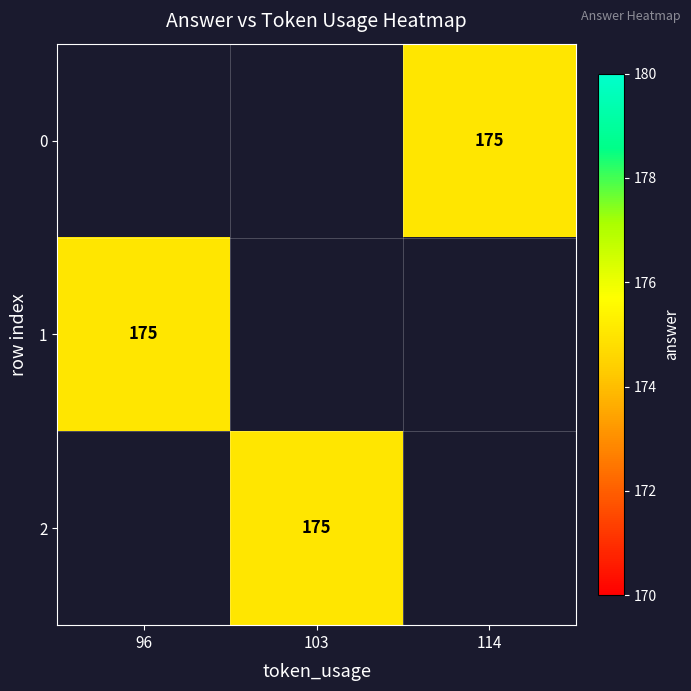

Is it true that 2 equals 267.3 at 103?

False